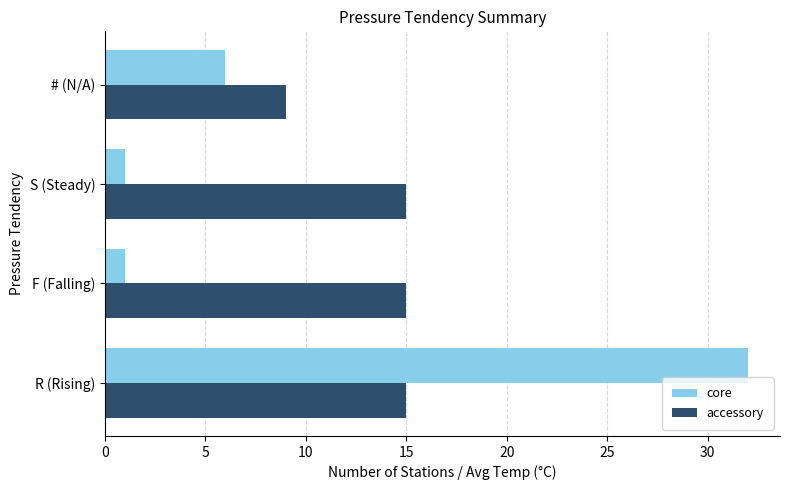

What is the sum of all accessory values?

54